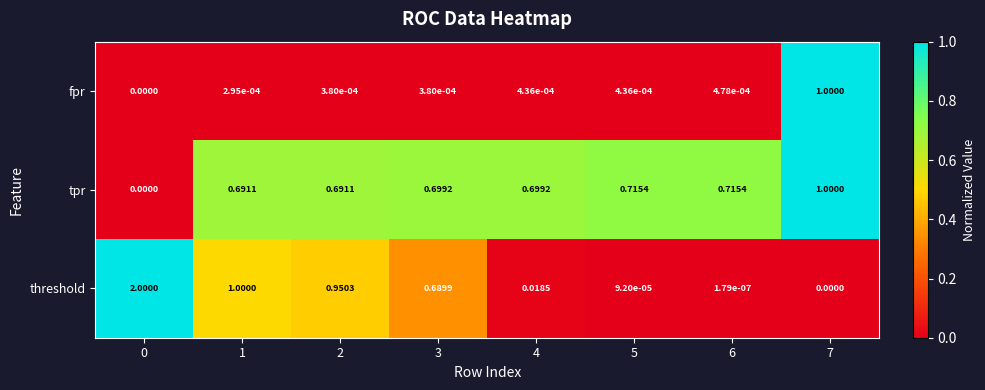

Which series has the largest total across all categories?

tpr